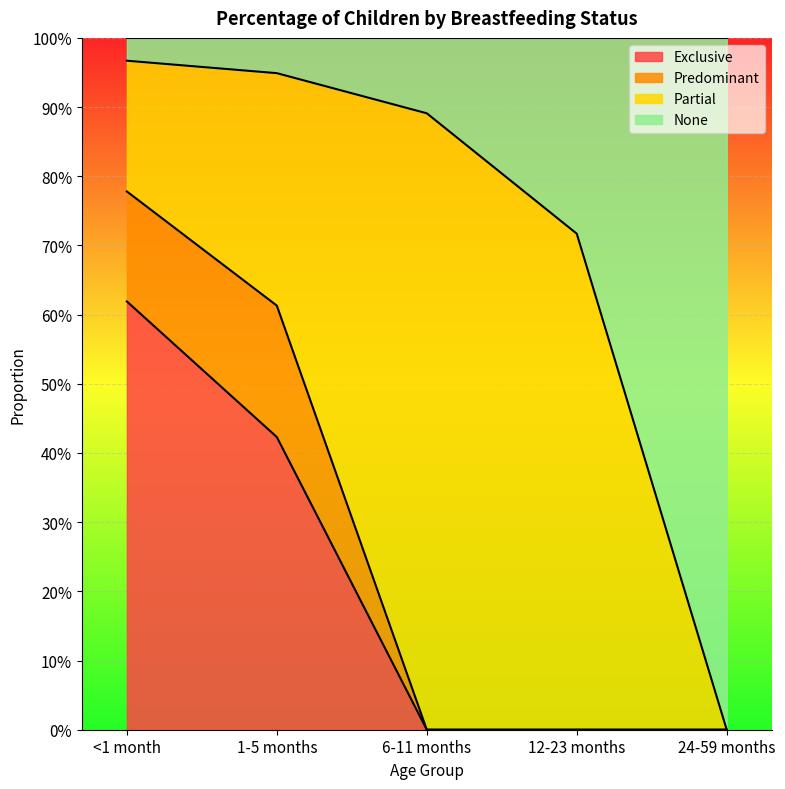

What are all the series names shown in the legend?

Exclusive, Predominant, Partial, None